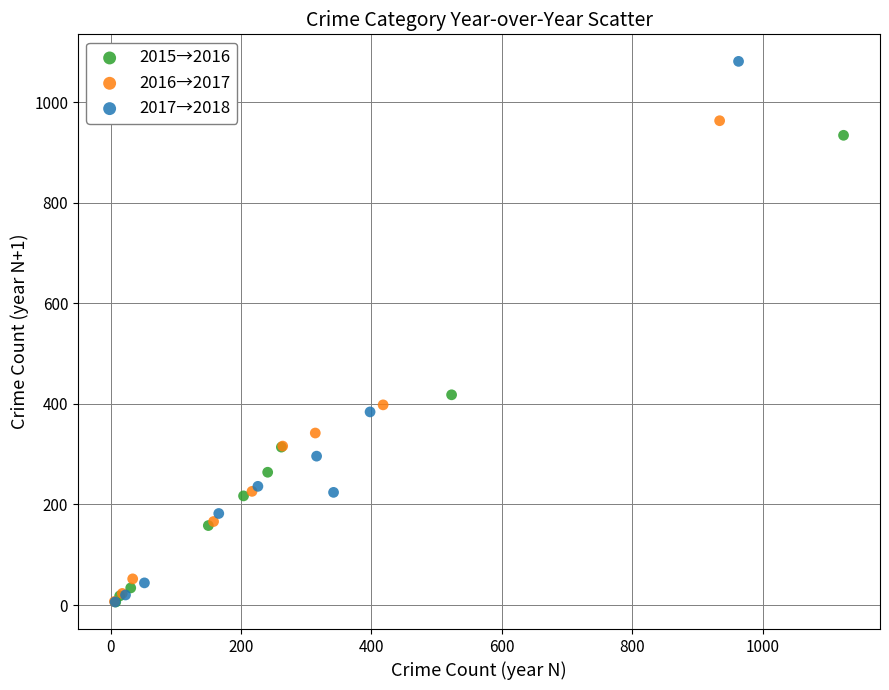

Which series has the largest Y range (max minus min)?

2017→2018